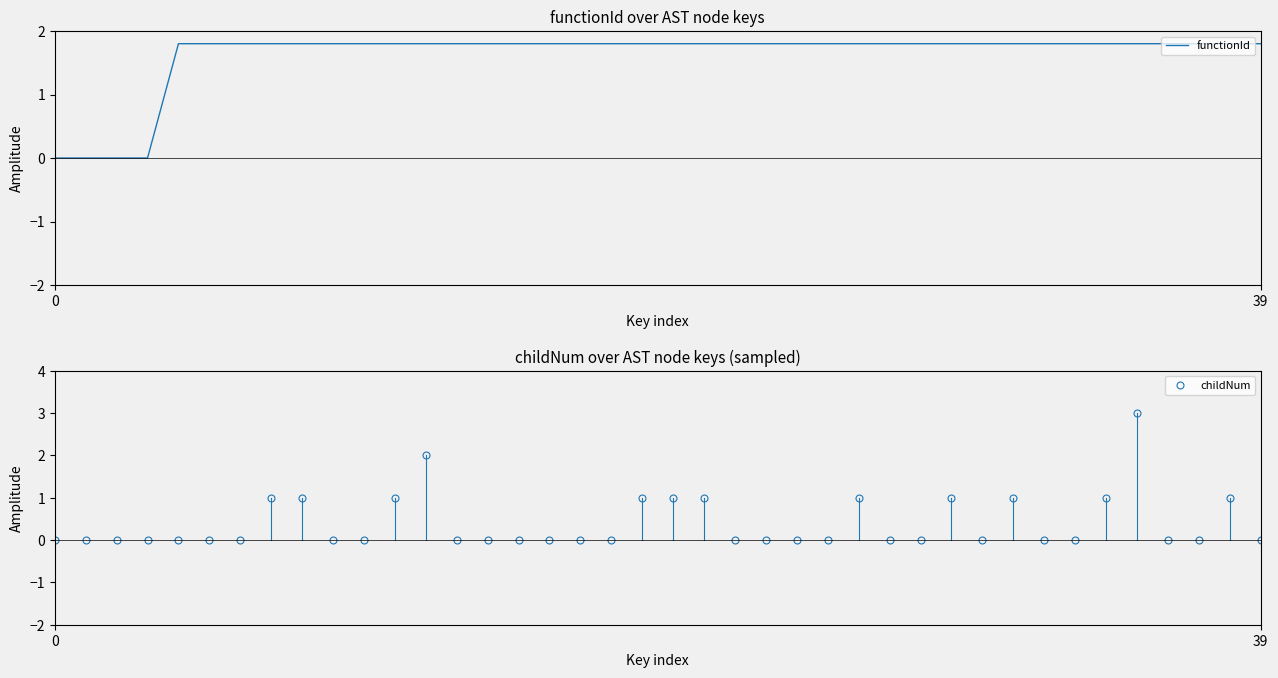

At which category does the chart reach its peak across all series?

35